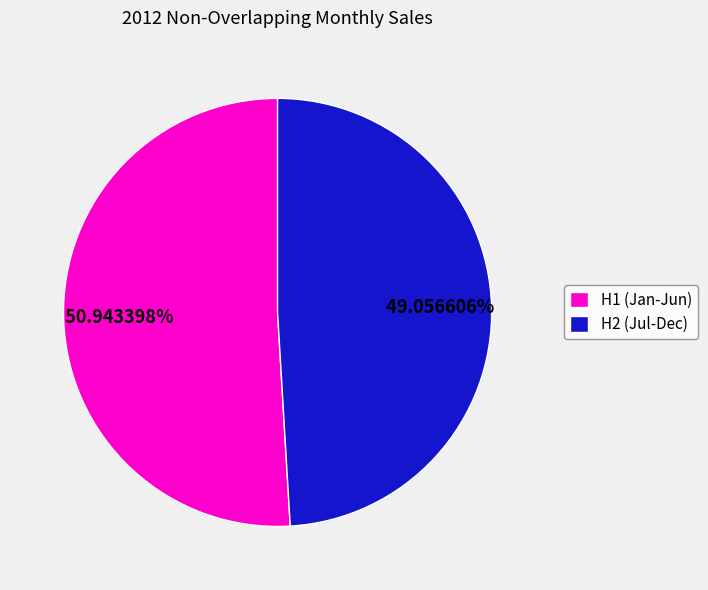

What is the smallest slice in the pie chart?

H2 (Jul-Dec)